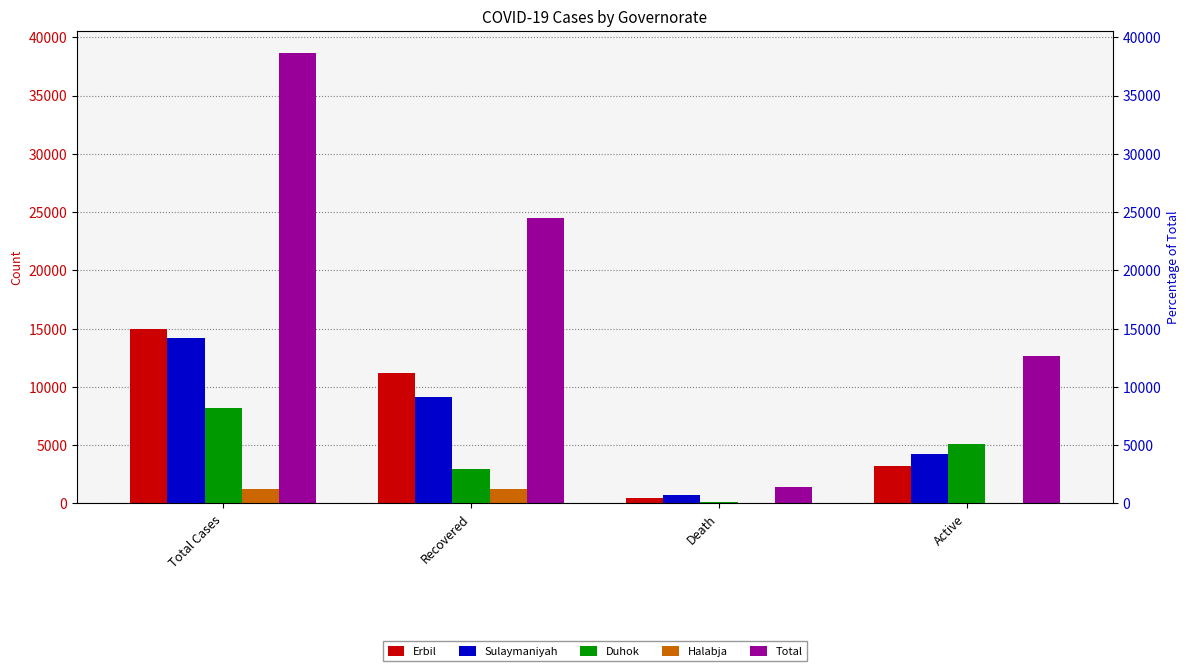

How many Total values are between 12678 and 38612?

3